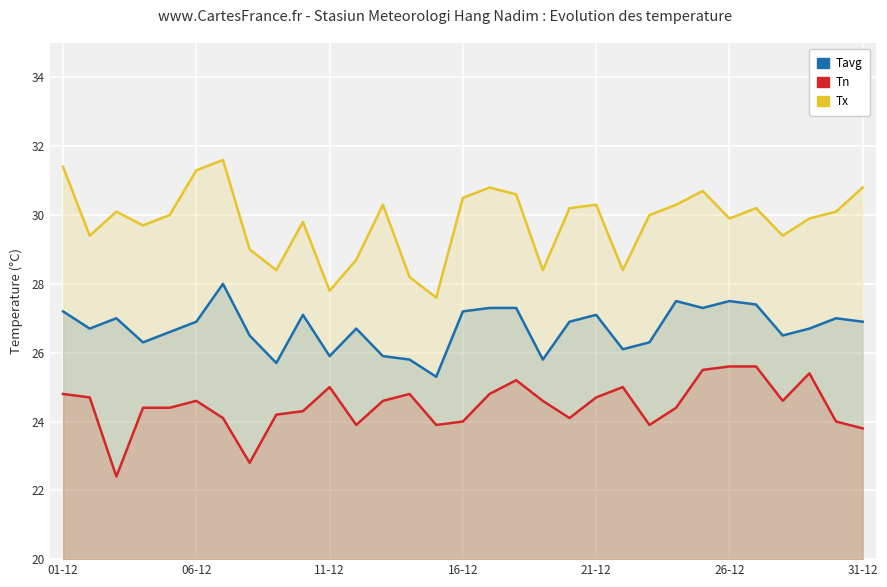

At which label does Tavg first exceed 26?

01-12